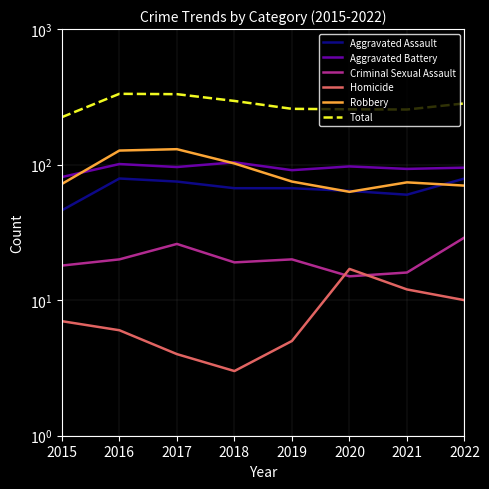

Which series changed the most between 2018 and 2022?

Robbery